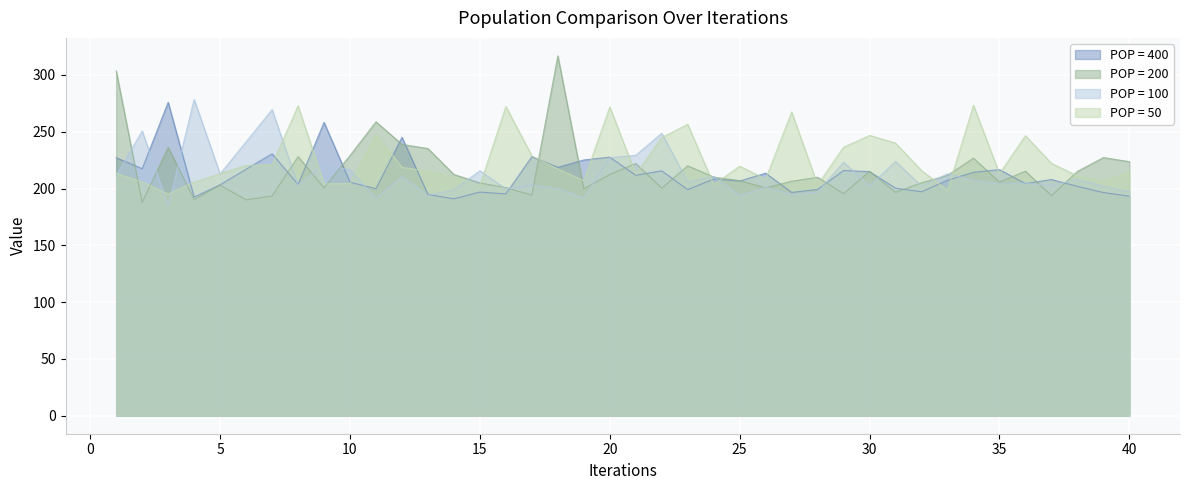

How many lines are shown in the chart?

4